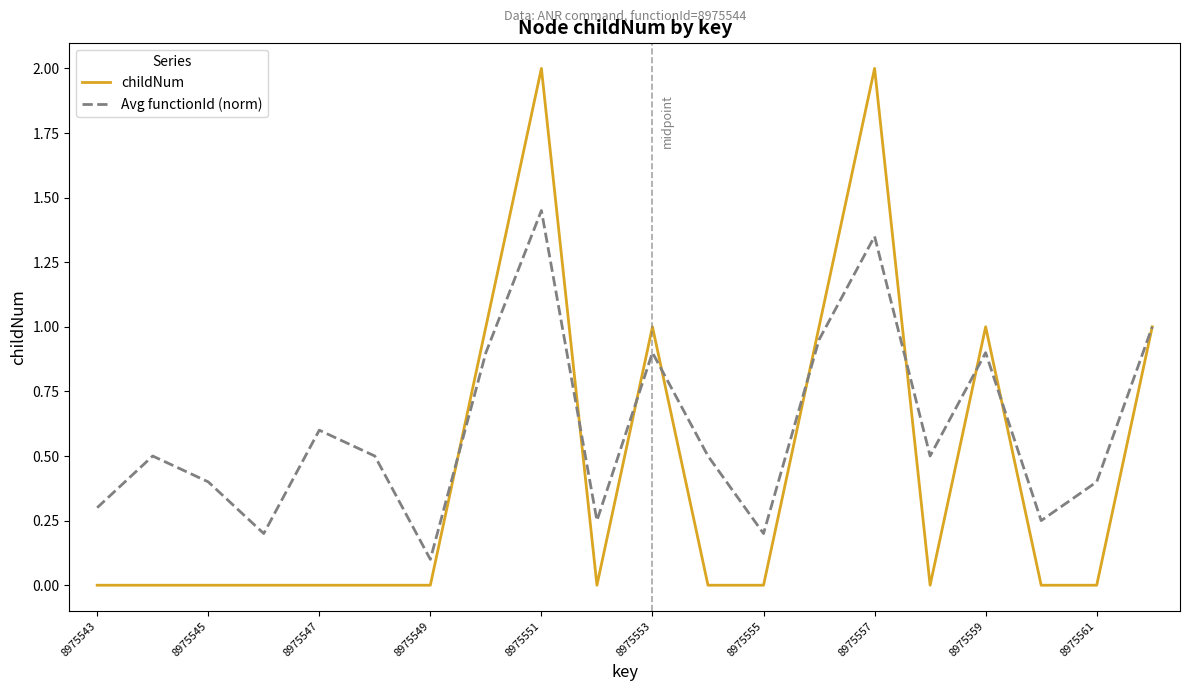

What is the greatest value displayed?

2.0